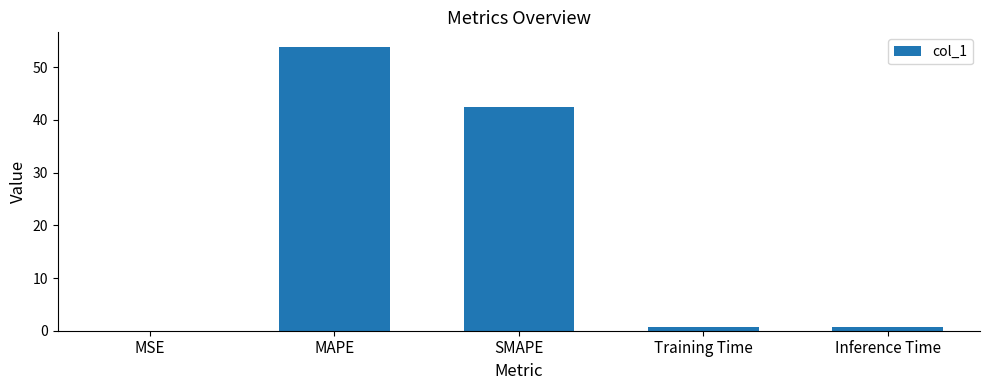

What is the sum of all values?

97.9